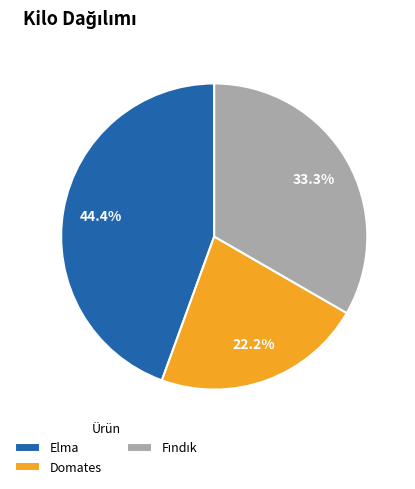

Which has a higher value, Domates or Elma?

Elma